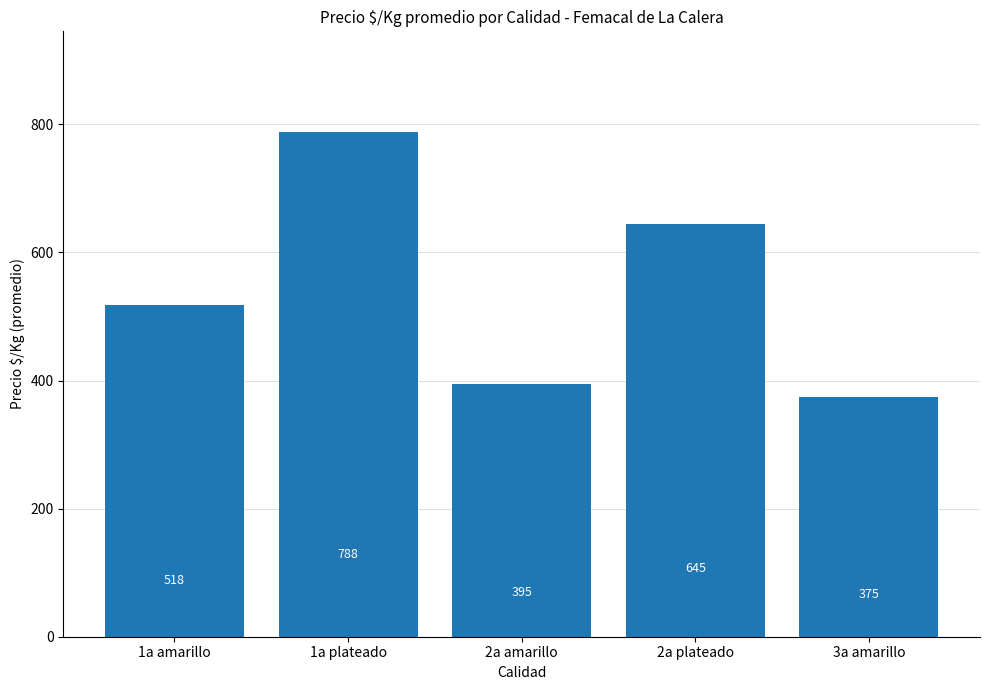

How many data points are less than 518?

2